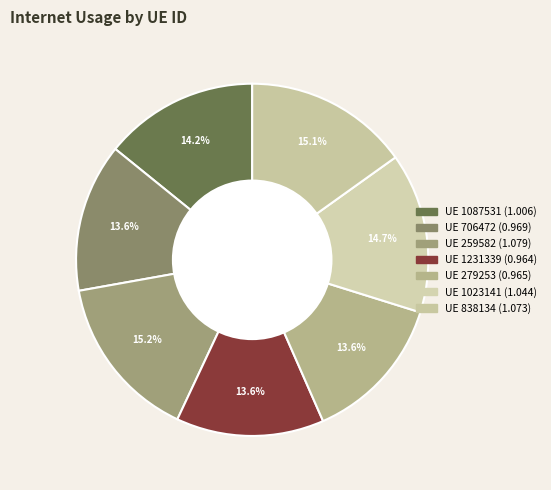

To the nearest percent, what is the difference between the largest and smallest slice percentages?

2%